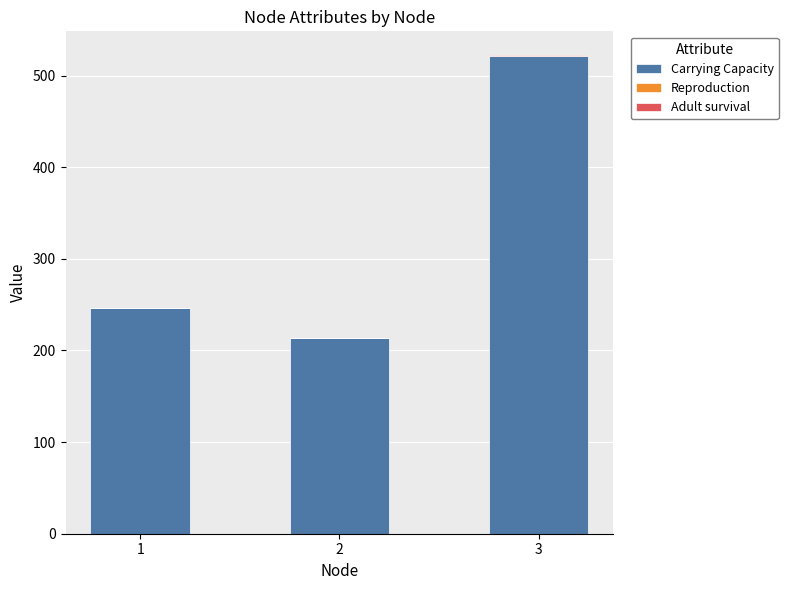

What is the highest value of the Carrying Capacity series?

521.5